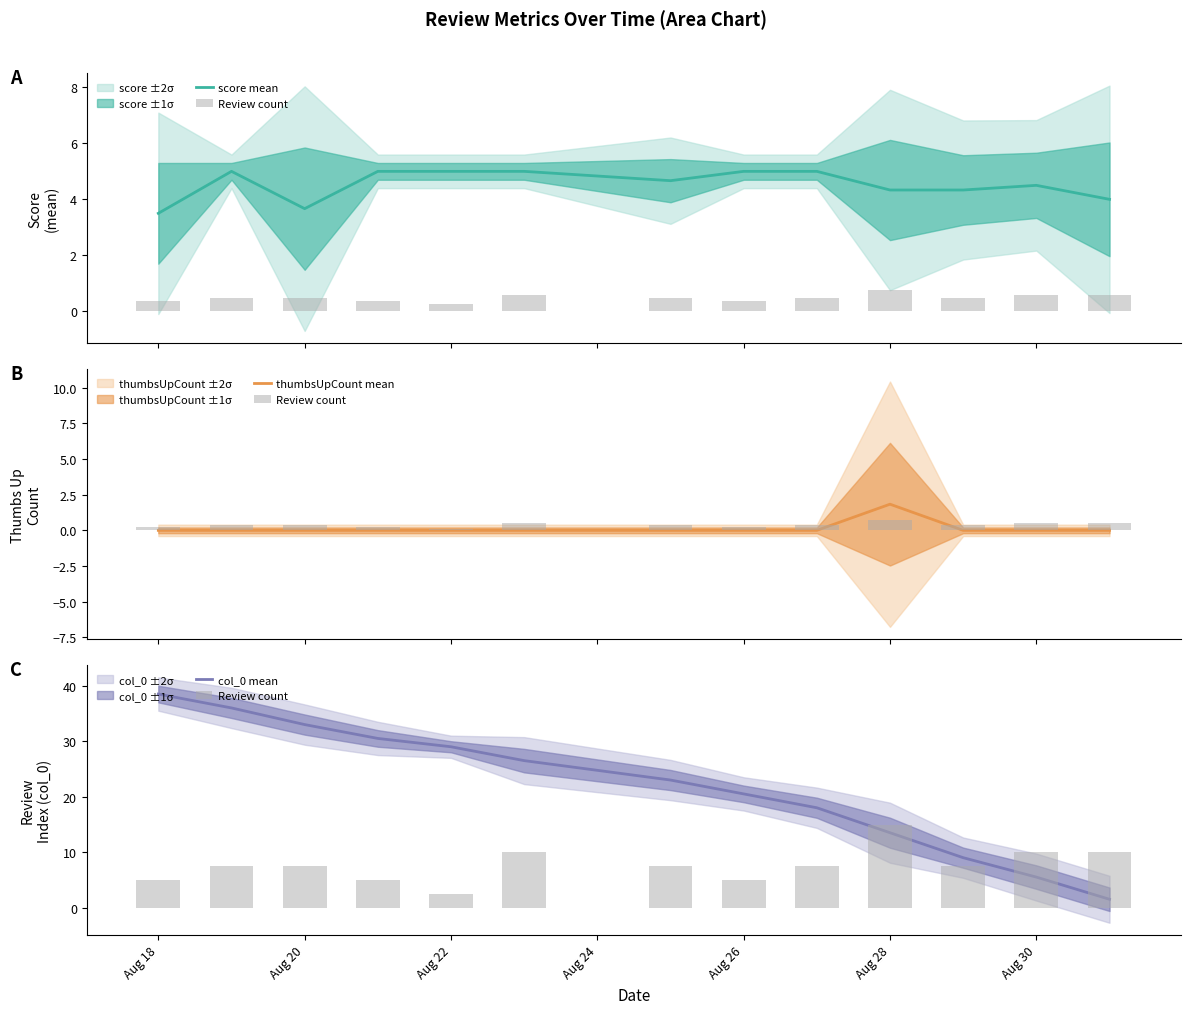

Which series has the widest spread of values?

col_0 mean